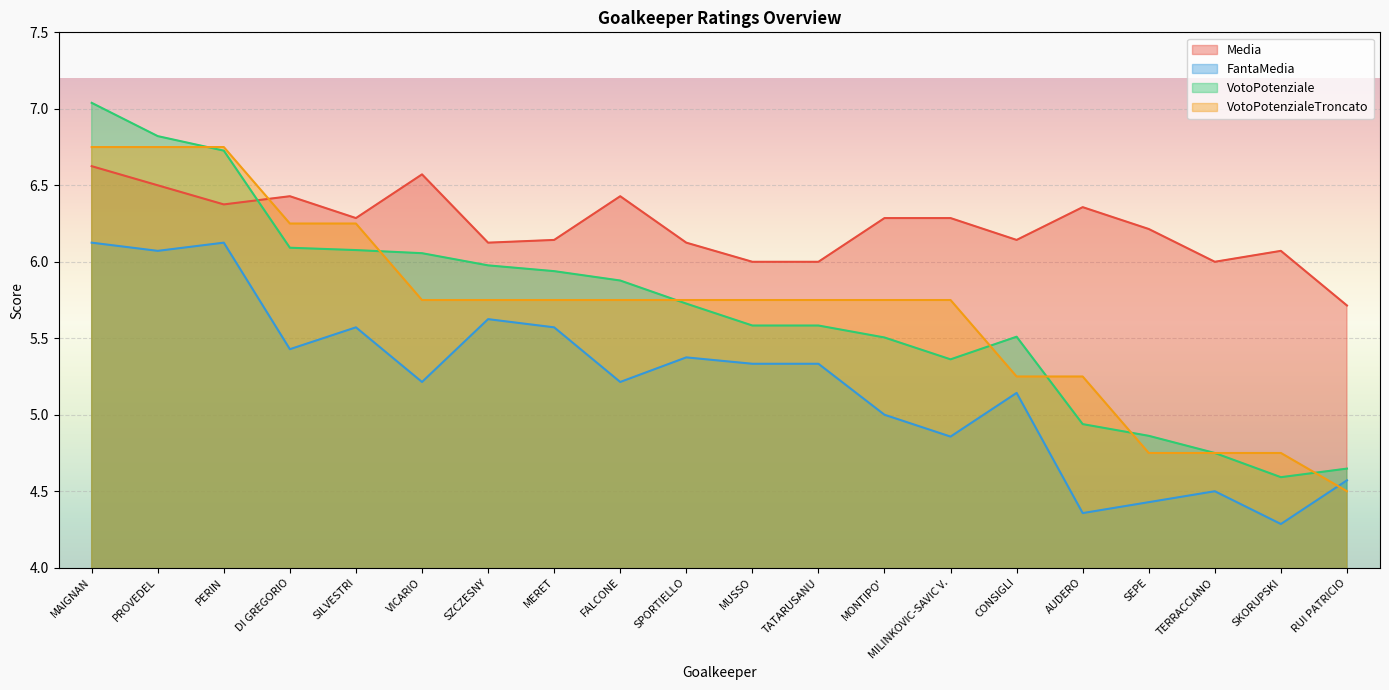

Reading left to right, extract all data points from this chart.

Media: 6.6	6.5	6.4	6.4	6.3	6.6	6.1	6.1	6.4	6.1	6.0	6.0	6.3	6.3	6.1	6.4	6.2	6.0	6.1	5.7
FantaMedia: 6.1	6.1	6.1	5.4	5.6	5.2	5.6	5.6	5.2	5.4	5.3	5.3	5.0	4.9	5.1	4.4	4.4	4.5	4.3	4.6
VotoPotenziale: 7.0	6.8	6.7	6.1	6.1	6.1	6.0	5.9	5.9	5.7	5.6	5.6	5.5	5.4	5.5	4.9	4.9	4.8	4.6	4.6
VotoPotenzialeTroncato: 6.8	6.8	6.8	6.2	6.2	5.8	5.8	5.8	5.8	5.8	5.8	5.8	5.8	5.8	5.2	5.2	4.8	4.8	4.8	4.5